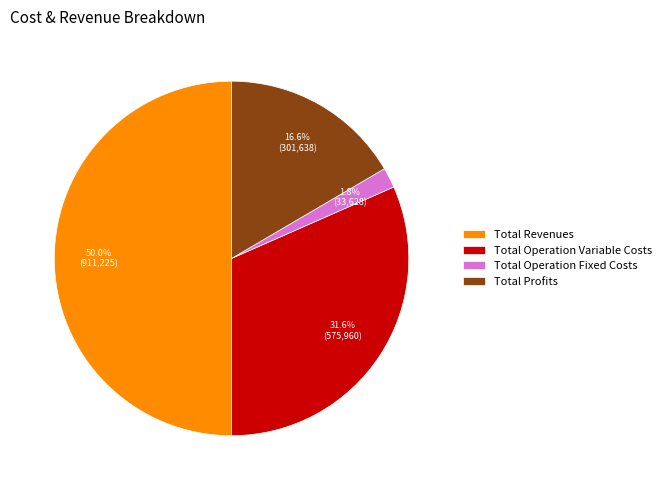

To the nearest percent, what percentage of the pie is Total Operation Variable Costs?

32%